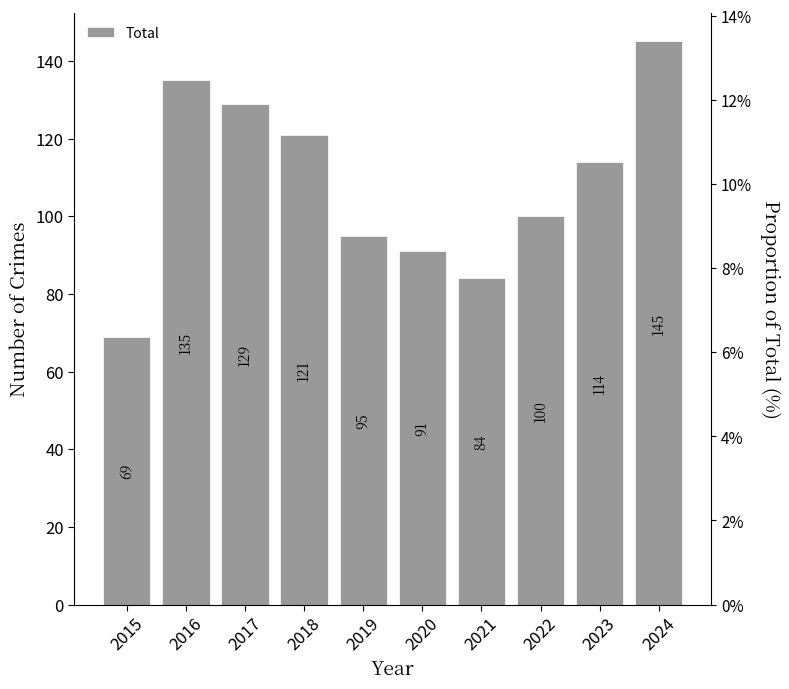

Is it true that the value at 2019 is 95?

True